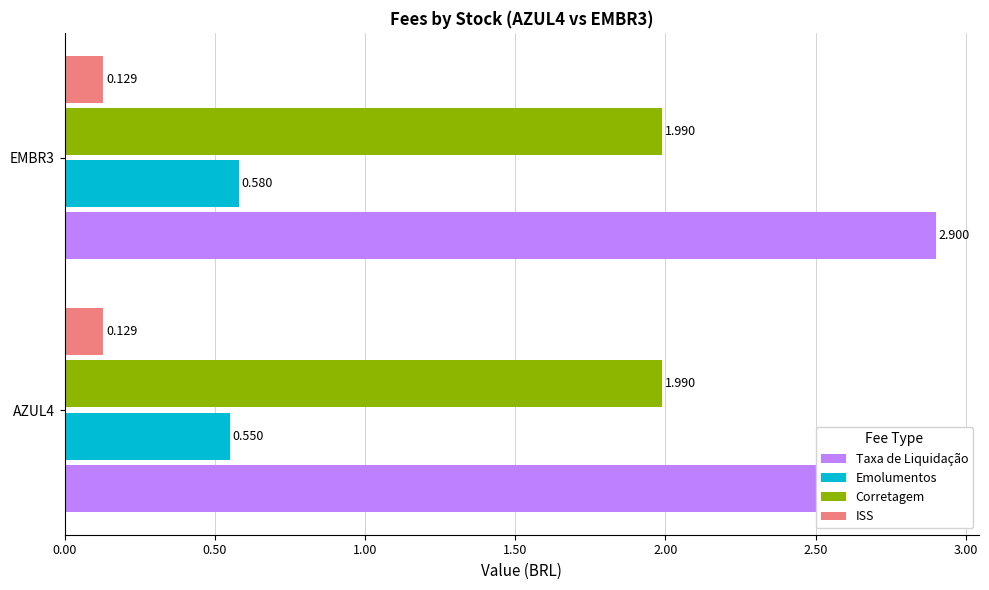

What are all the series names shown in the legend?

Taxa de Liquidação, Emolumentos, Corretagem, ISS